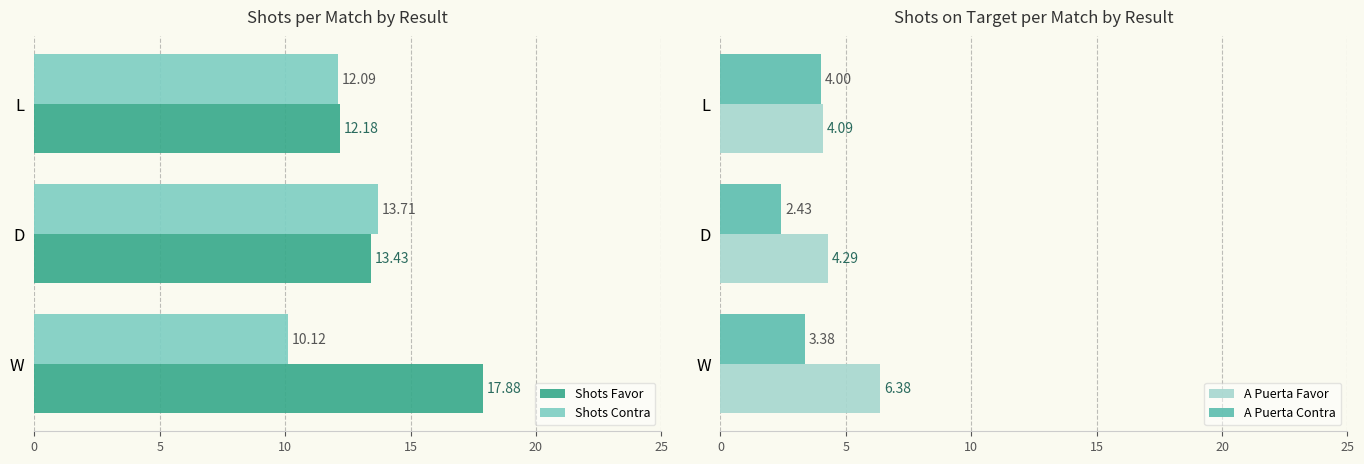

What is the maximum value shown in the chart?

17.9